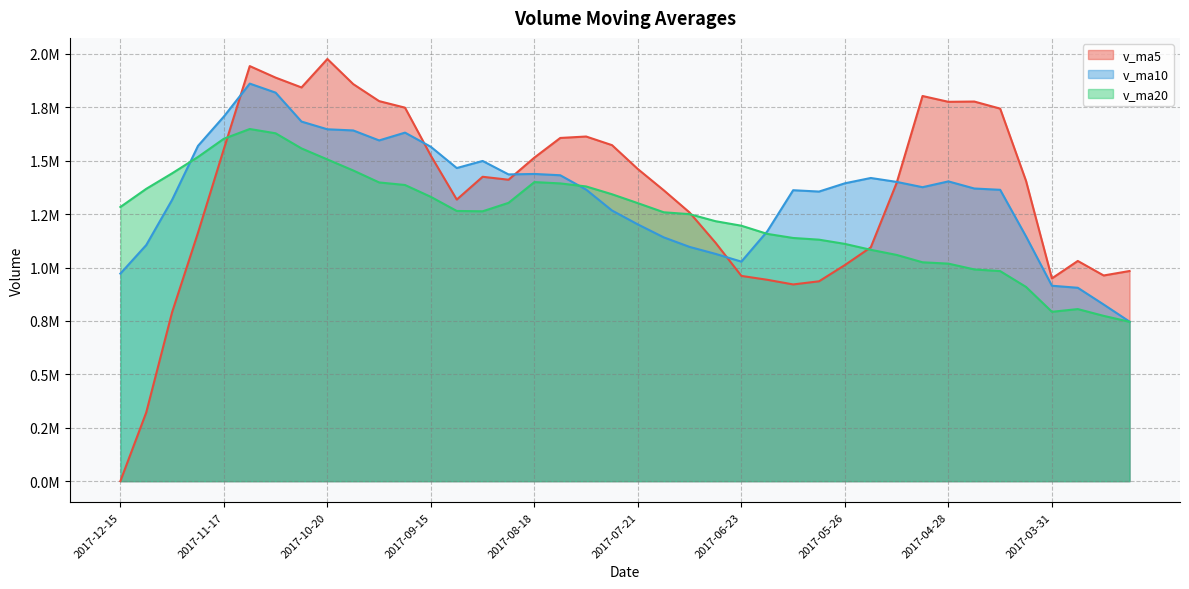

Which category has the lowest value in the v_ma5 series?

2017-12-15